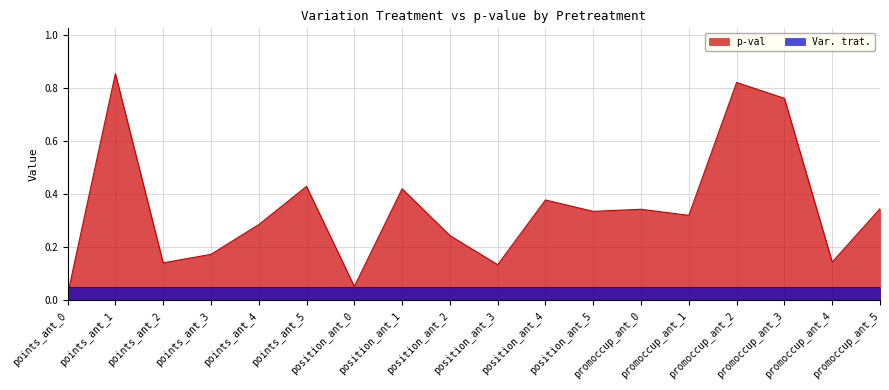

Read the value at promoccup_ant_5.

0.3